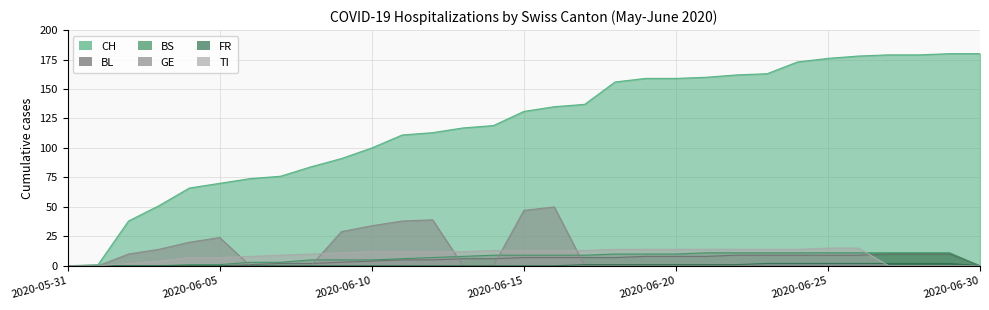

True or false: FR has more than 1 points higher than both neighbors.

False